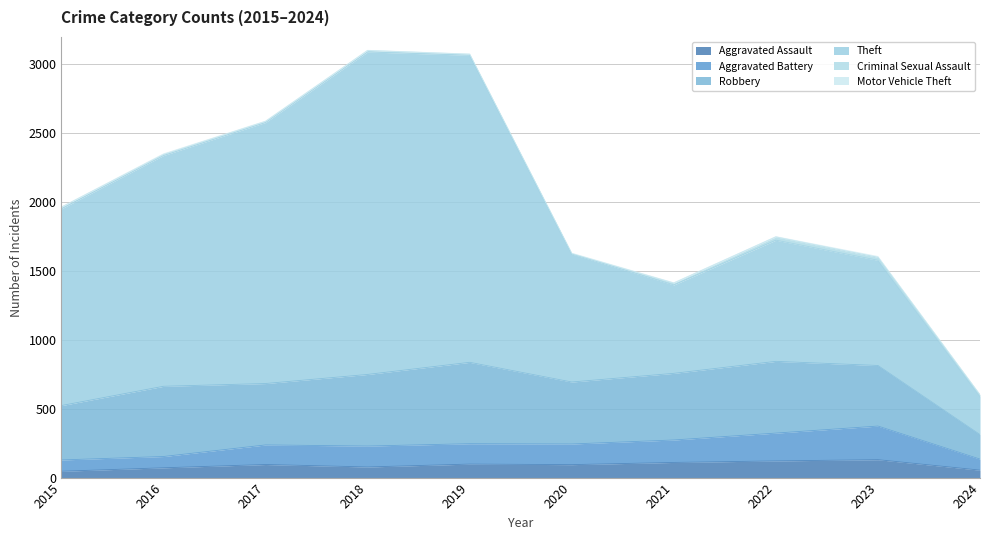

Is it true that Aggravated Assault equals 94 at 2020?

True